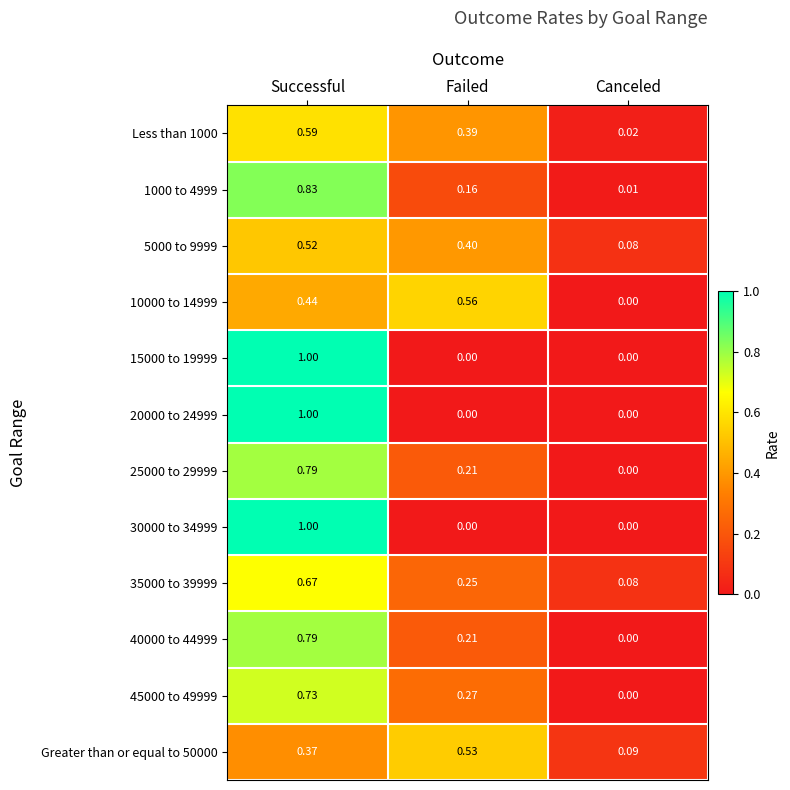

At which category is the sum across all series the highest?

Successful